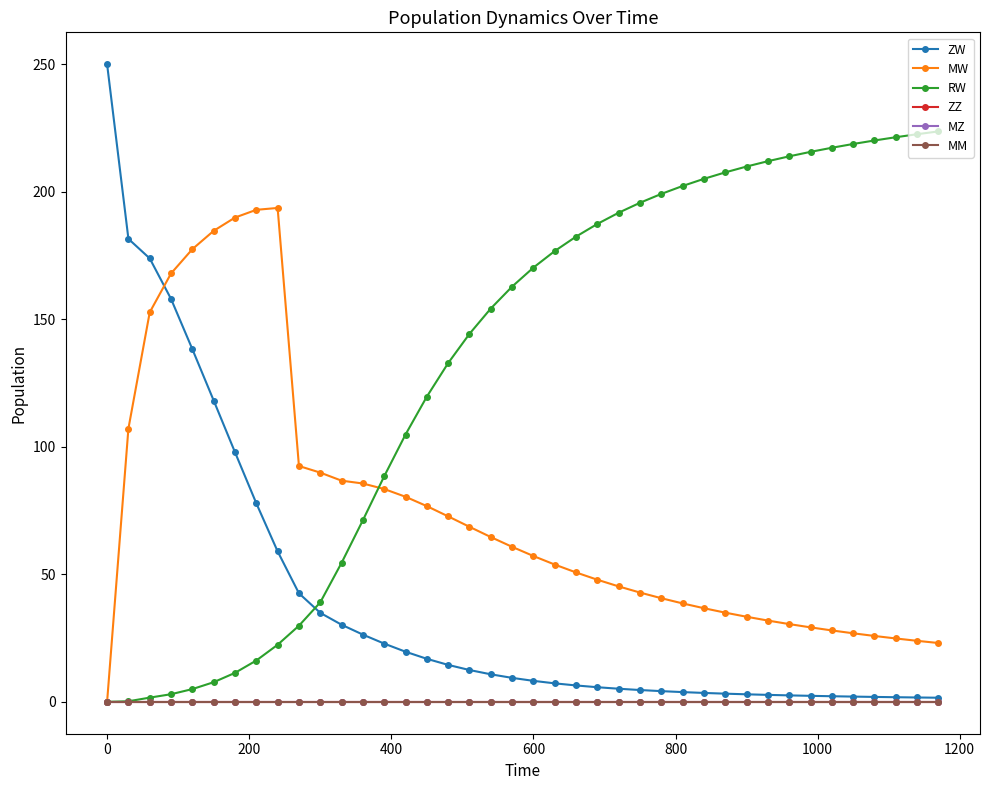

True or false: MZ and MM intersect in this chart.

False